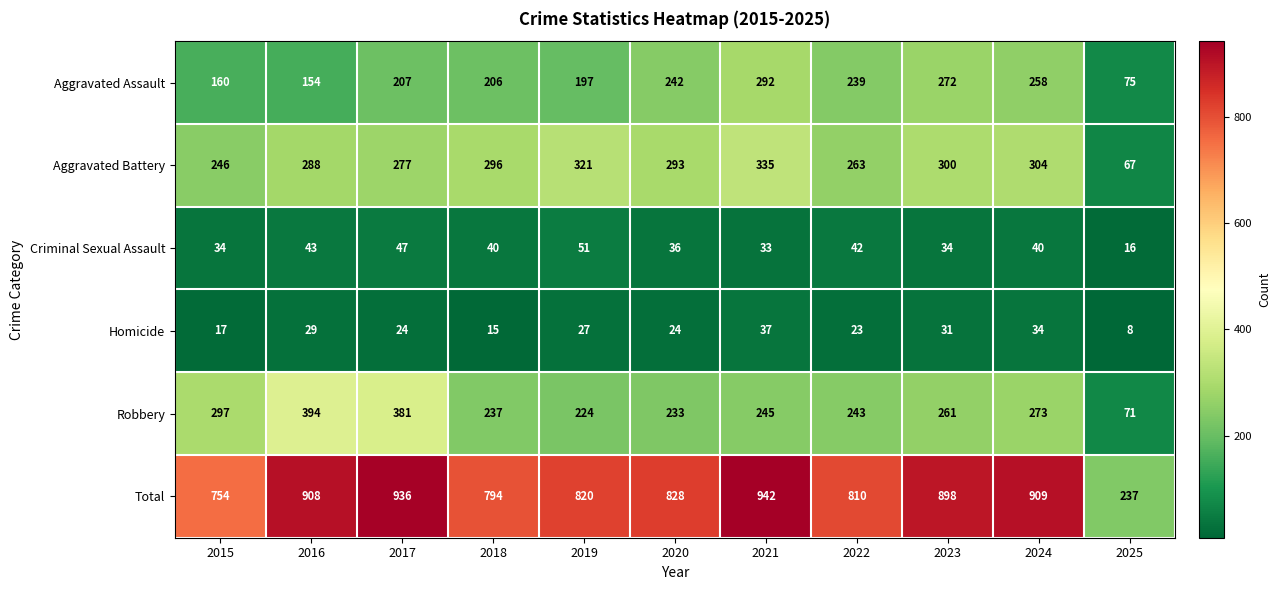

Where does the Total series first go above 828?

2016